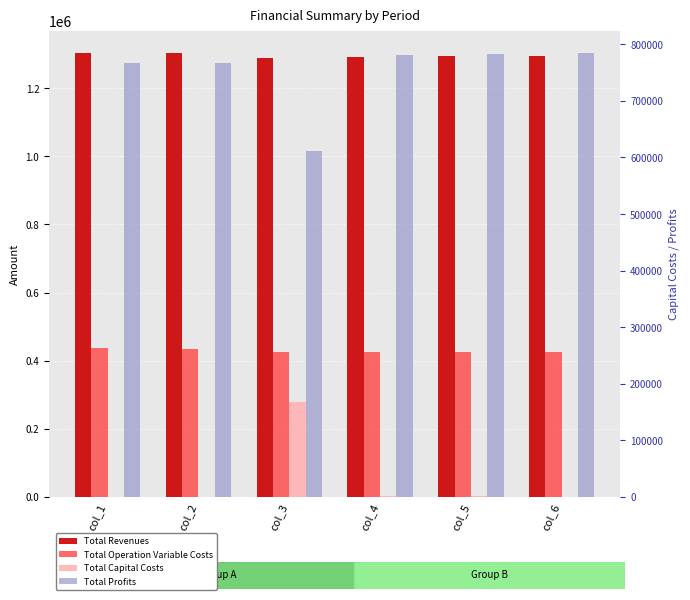

What is the value of the Total Profits bar at the 5th from the left?

782738.3